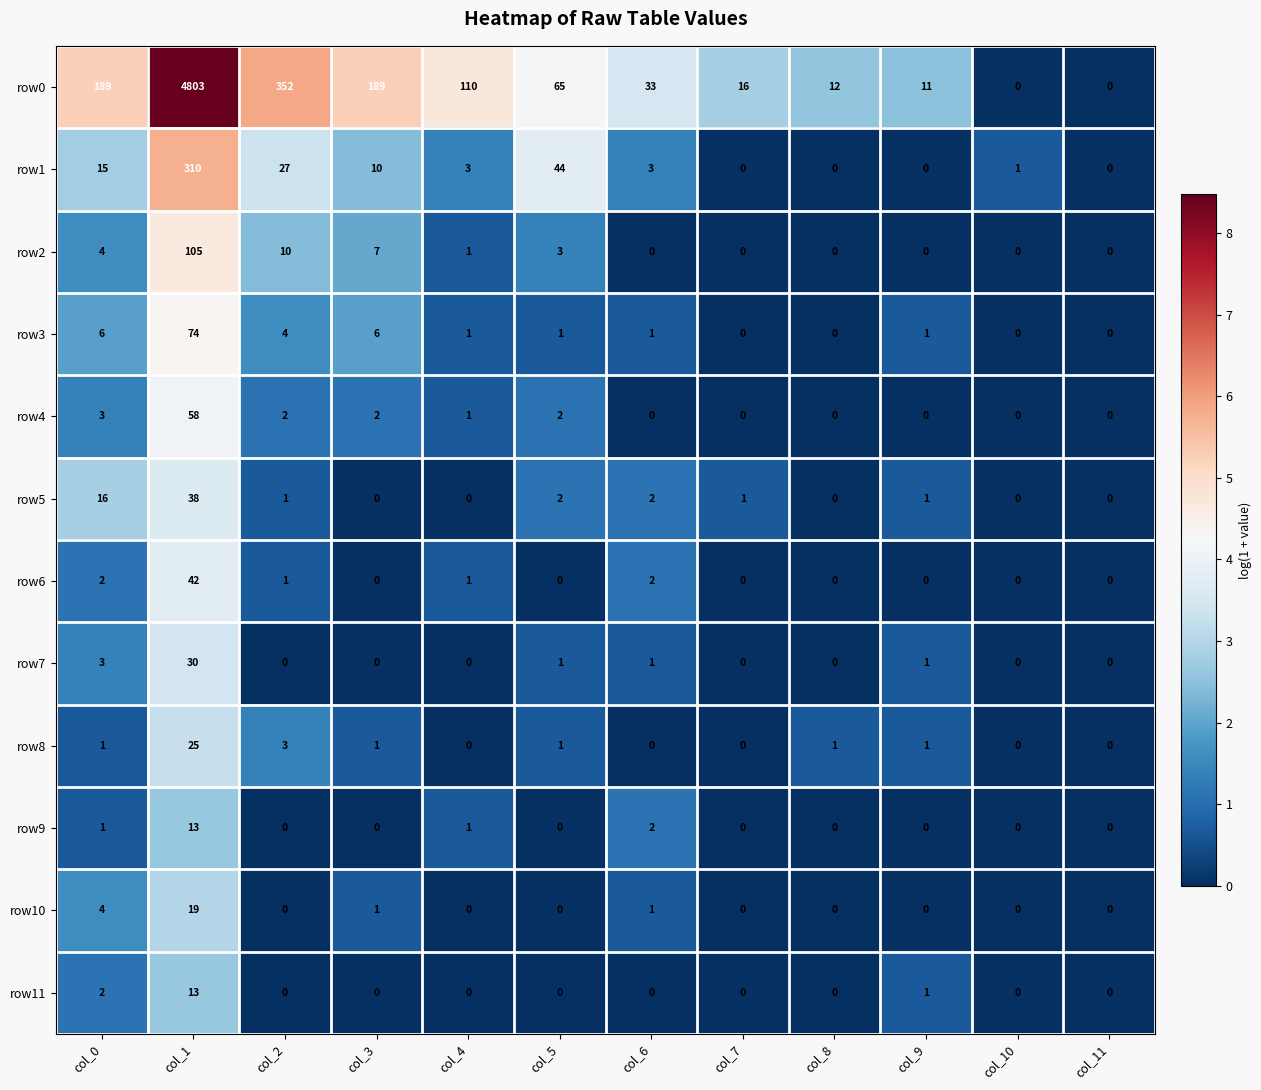

What is the difference between the highest and lowest values at col_5?

65